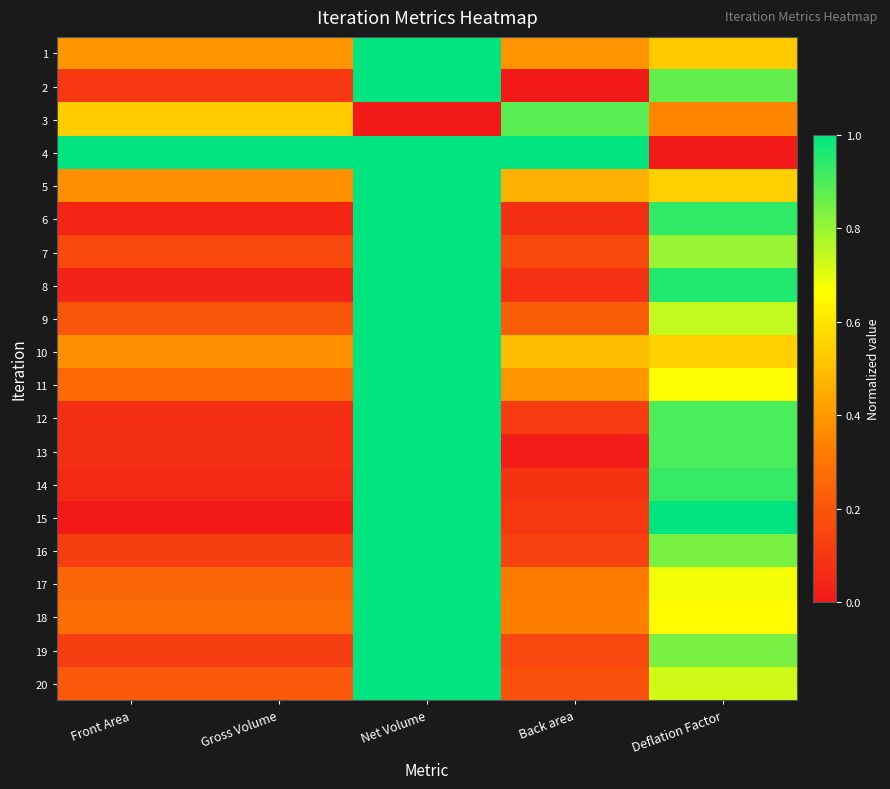

What is the total value across all series at Front Area?

4.7